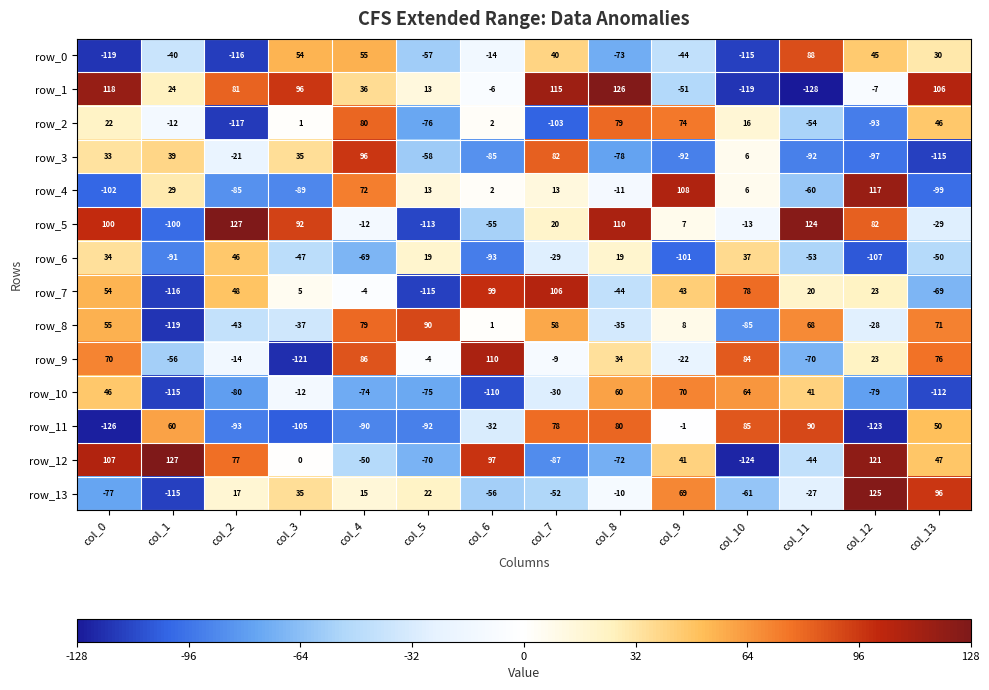

Between col_0 and col_6, which series saw the biggest shift?

row_10